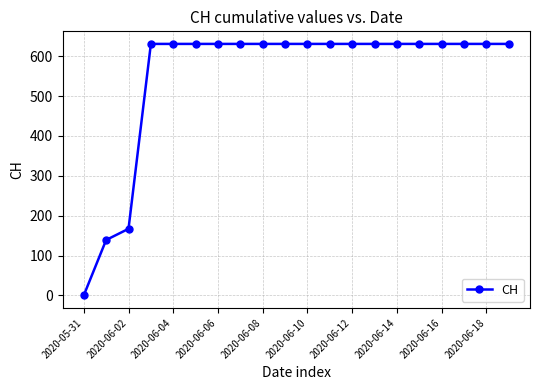

What is the value of the 5th point from the left?

631